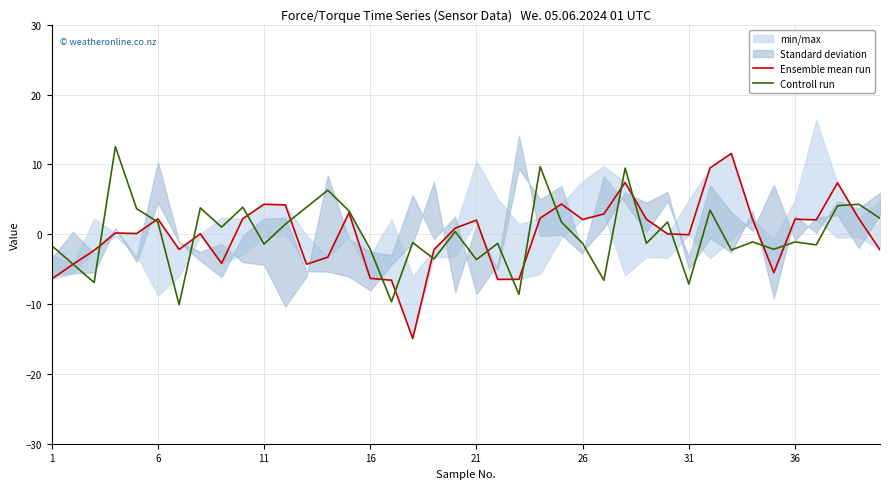

What is the highest value of the Controll run series?

12.5